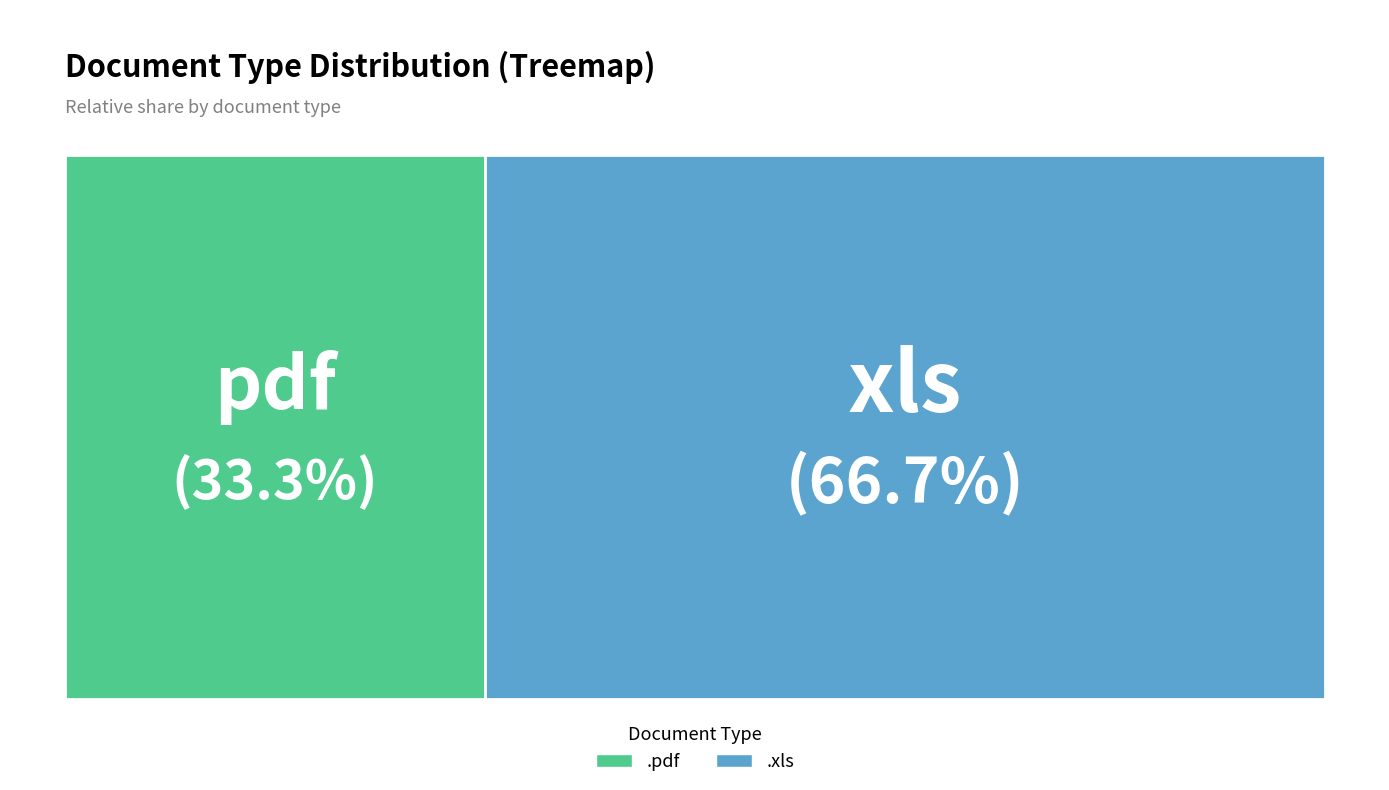

Which category has the biggest portion of the pie?

.xls